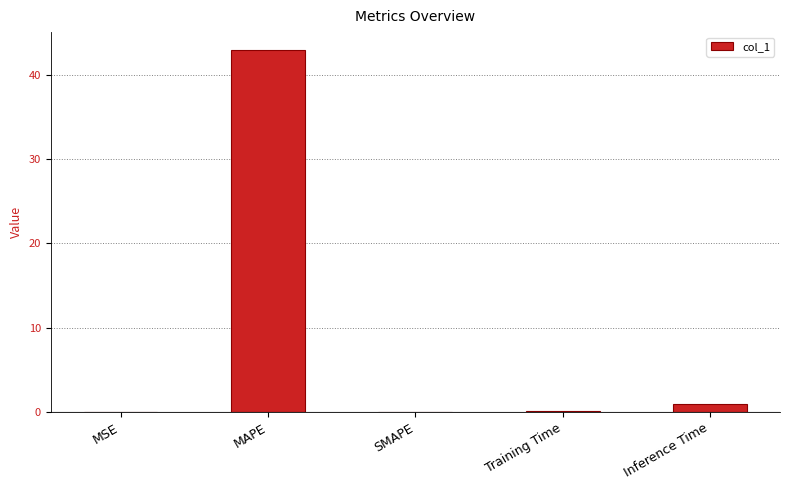

What is the change in value from MAPE to SMAPE?

-42.9